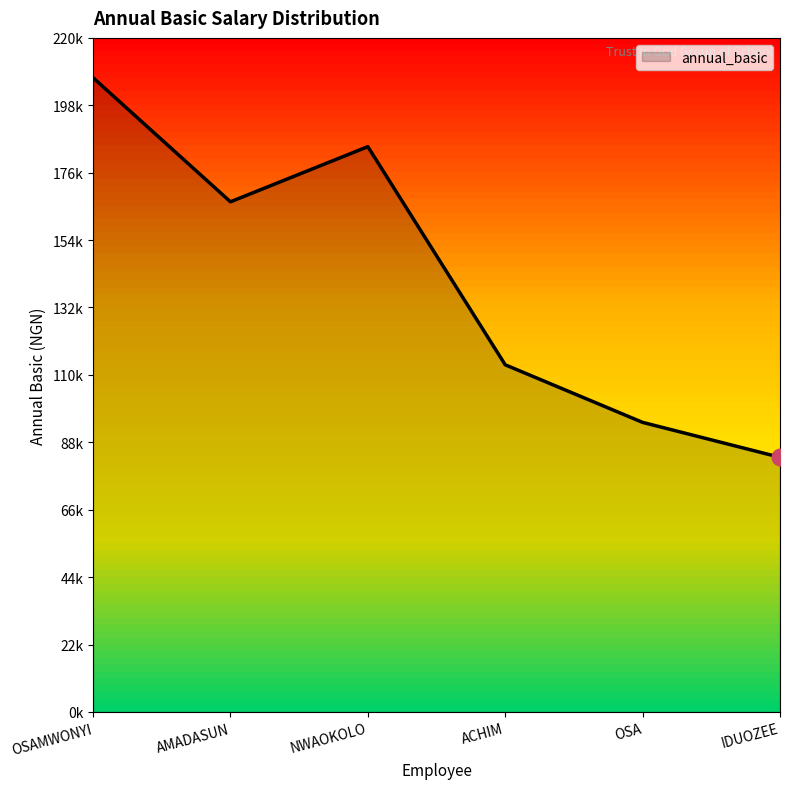

Between NWAOKOLO and OSAMWONYI, which is larger?

OSAMWONYI